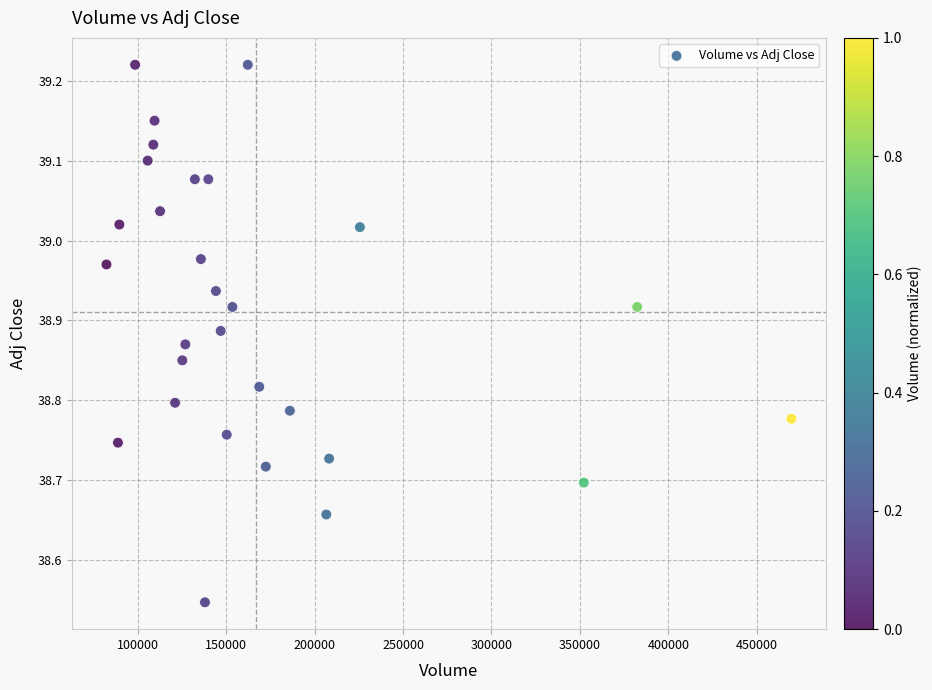

What is the range of Y values (max minus min)?

0.7